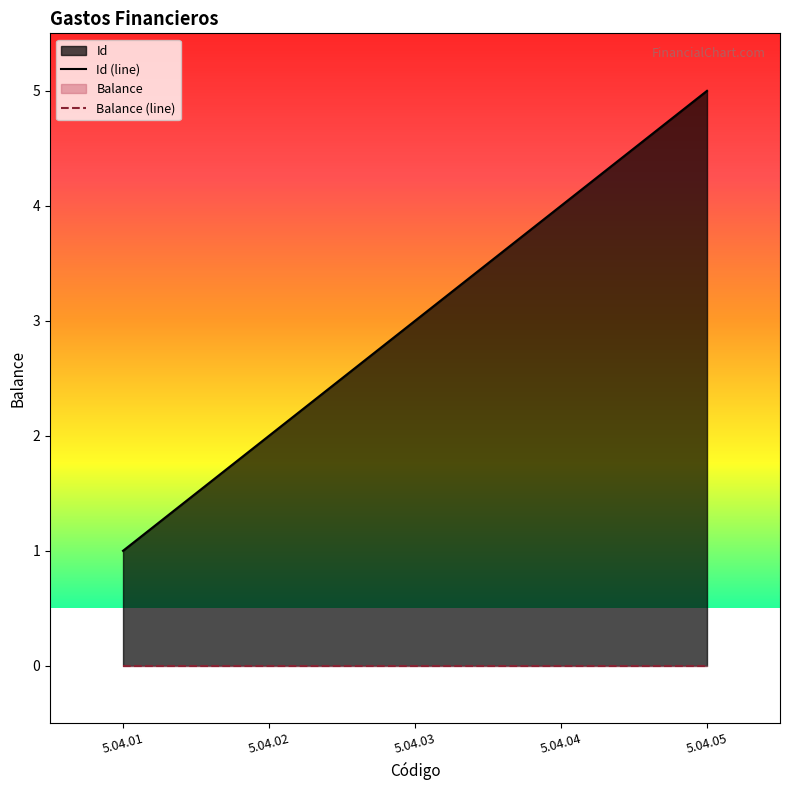

At how many categories does at least one series exceed 0?

5